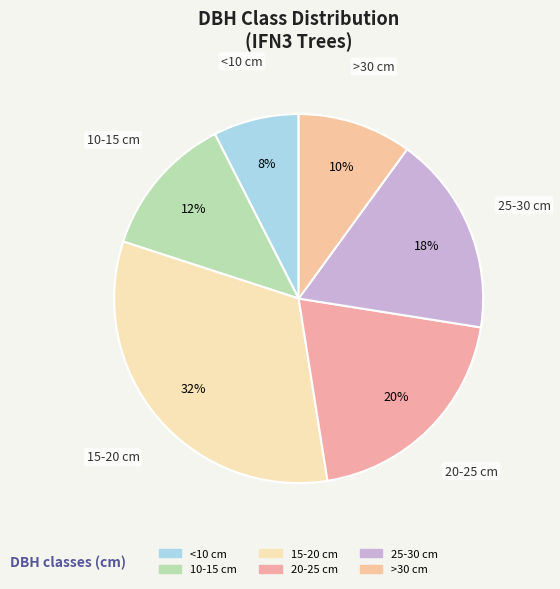

To the nearest percent, what is the difference between the largest and smallest slice percentages?

25%